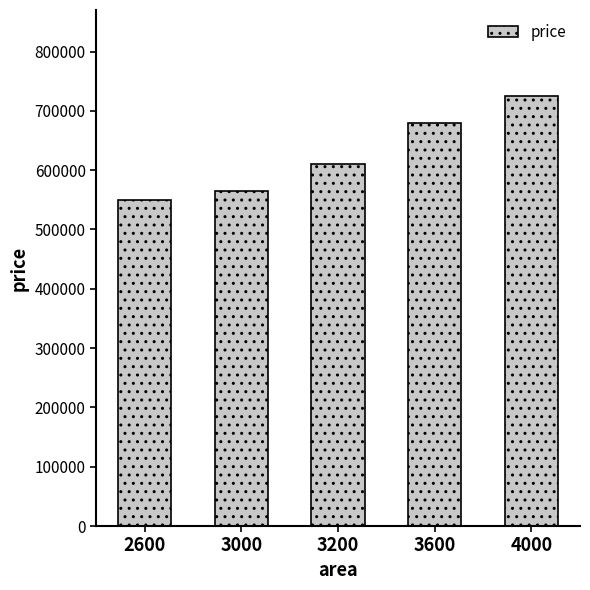

Approximately how many times larger is the value at 2600 compared to 3000?

1.0